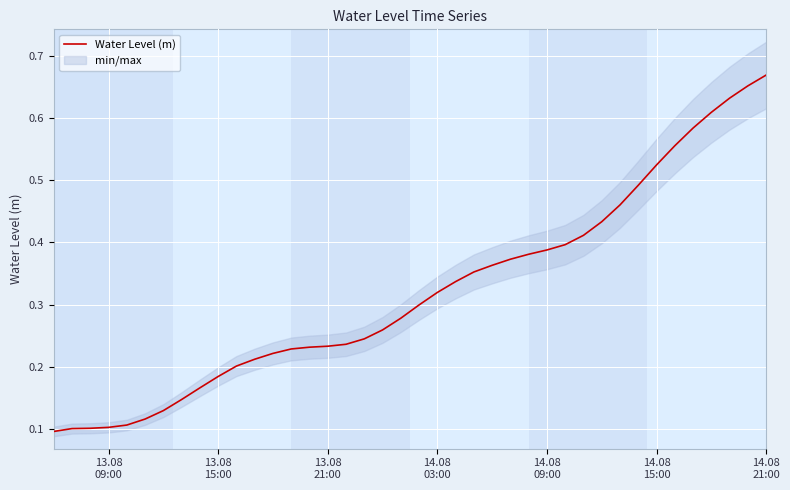

What is the approximate value at 14.08 21:00?

0.7